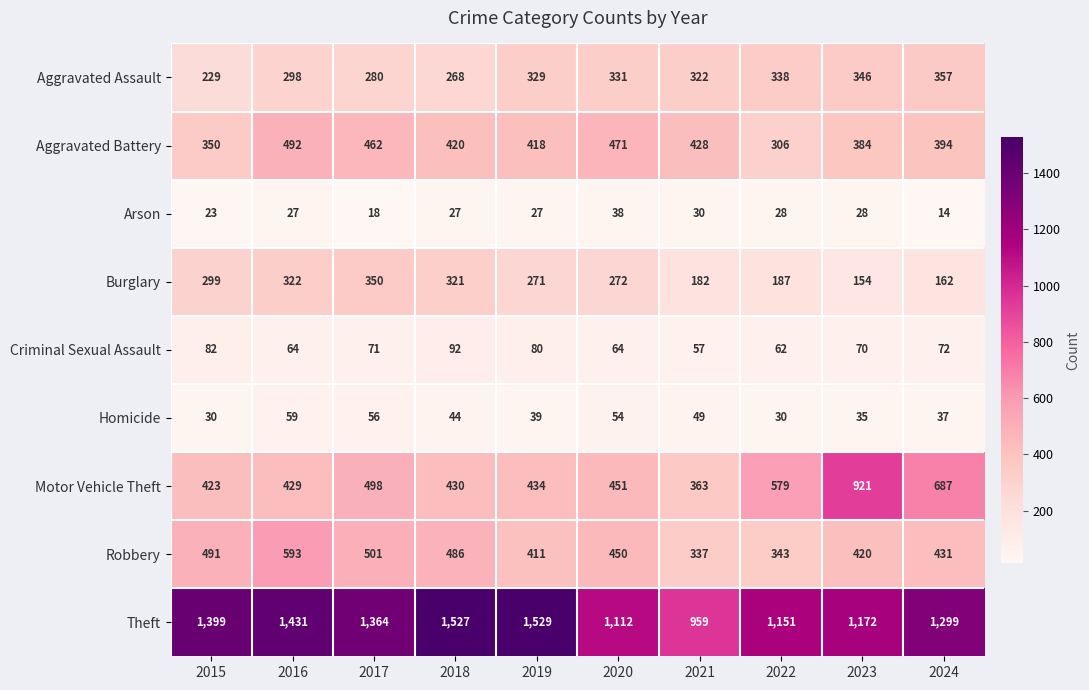

What is the total value across all series at 2017?

3600